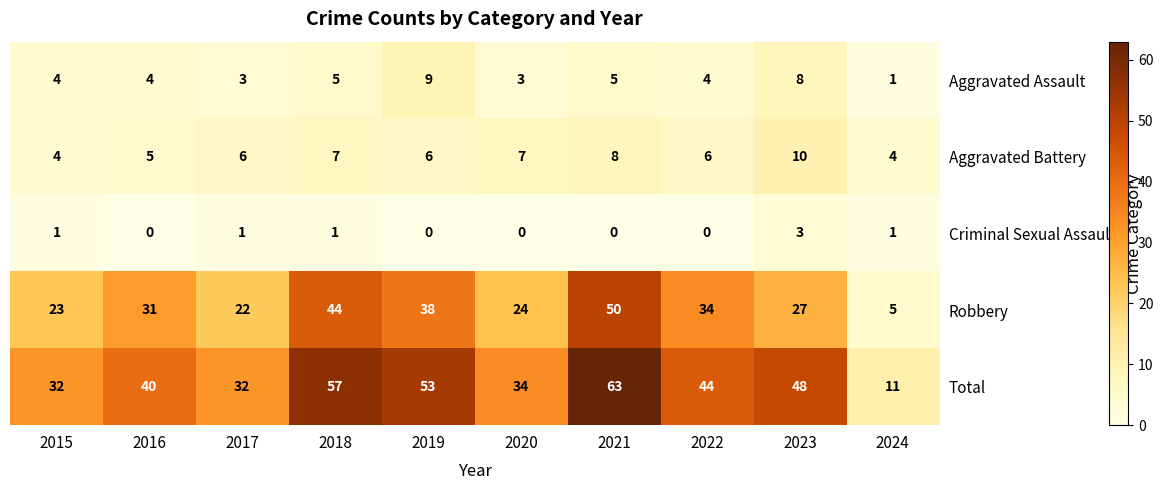

What is the sum of the Aggravated Assault values at 2024 and 2016?

5